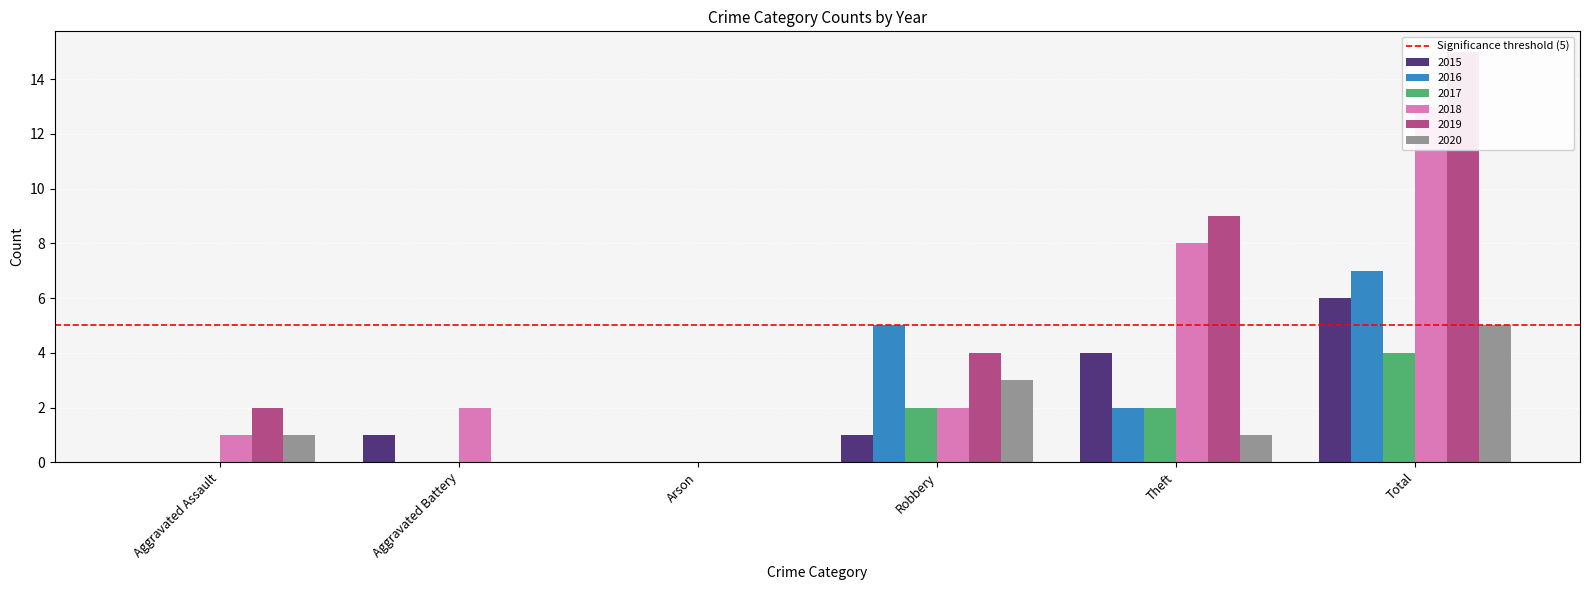

What is the approximate value of 2015 at Aggravated Battery?

1